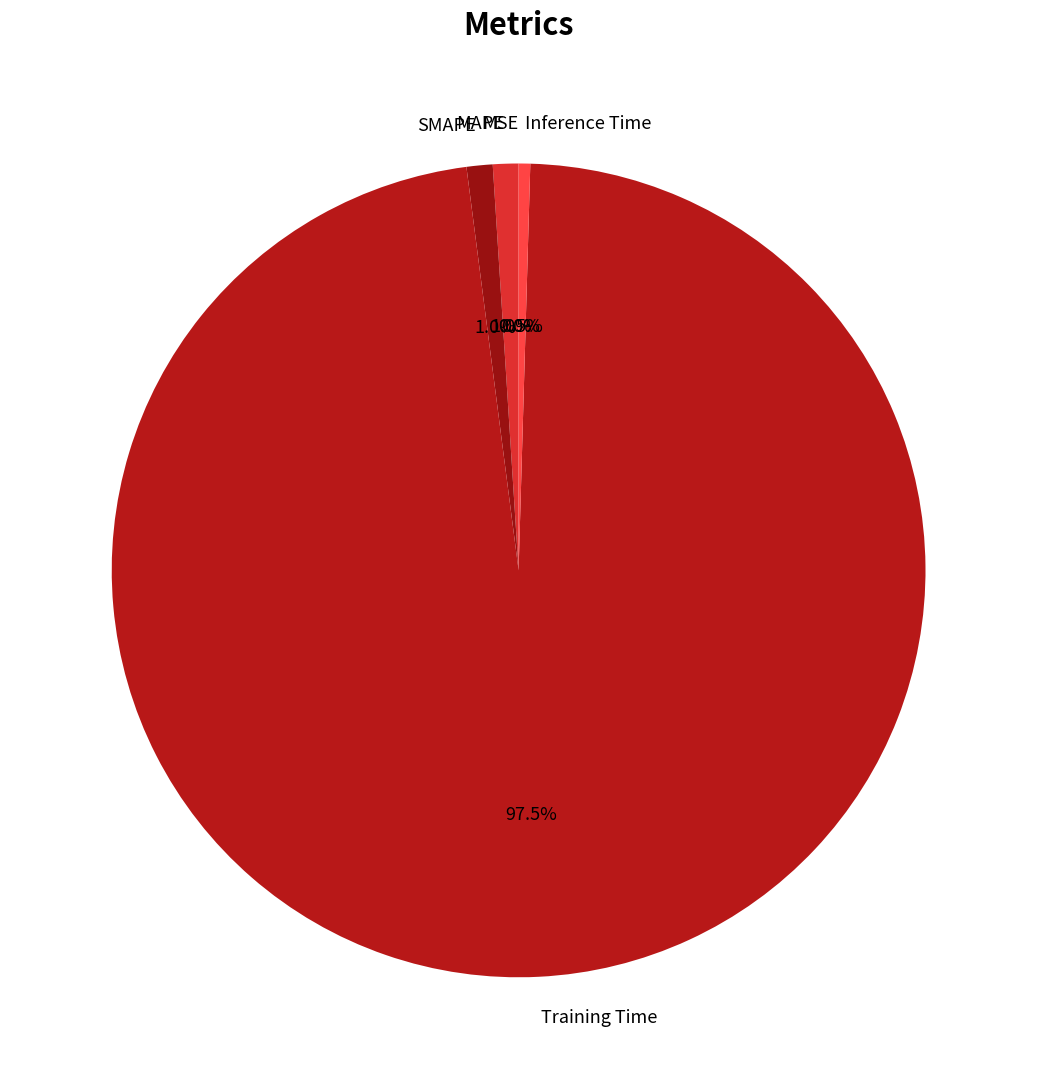

What percentage is NOT represented by Inference Time?

99.5%